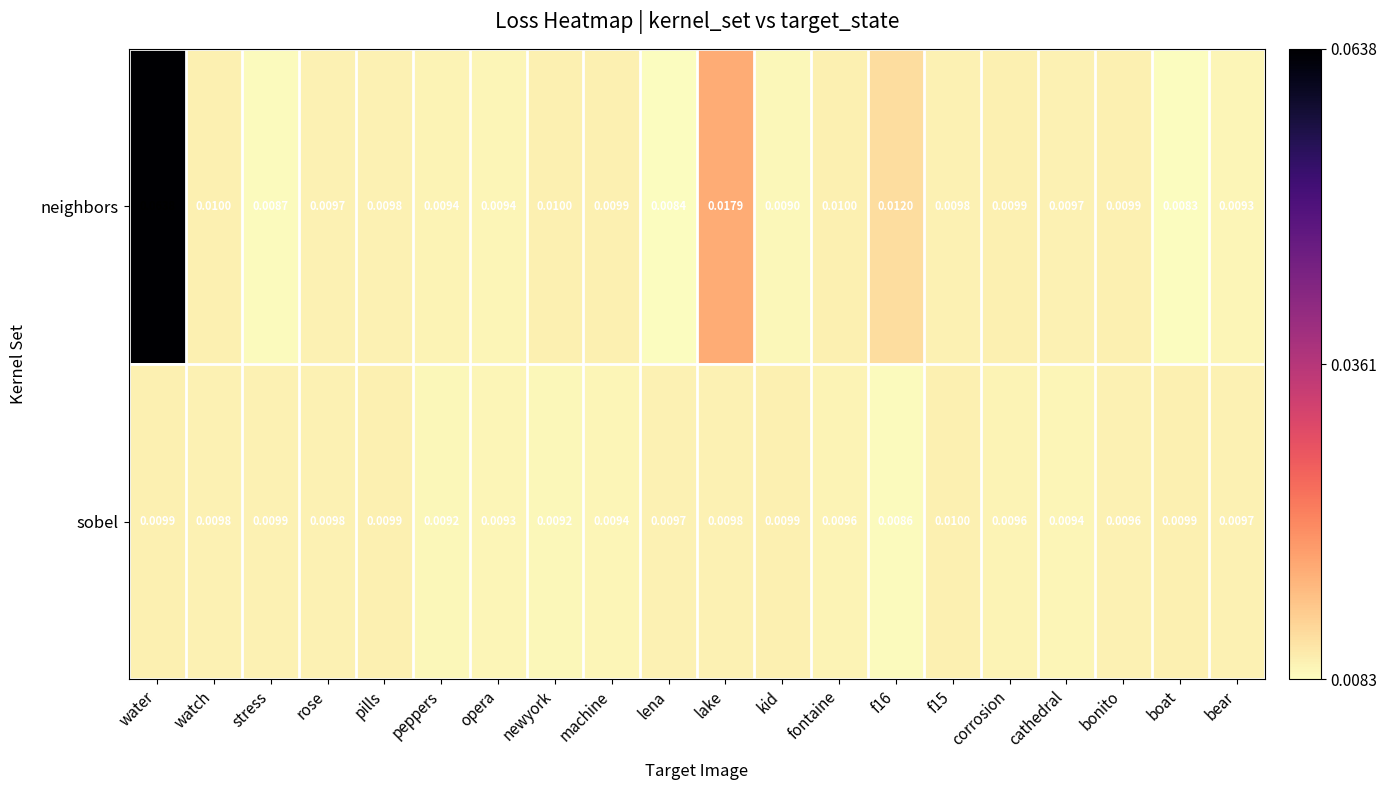

Which series has the widest spread of values?

neighbors